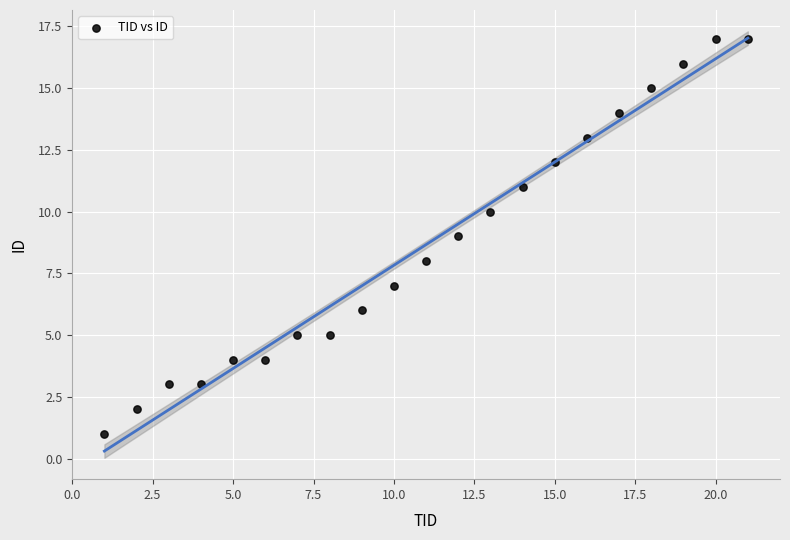

What is the range of X values (max minus min)?

20